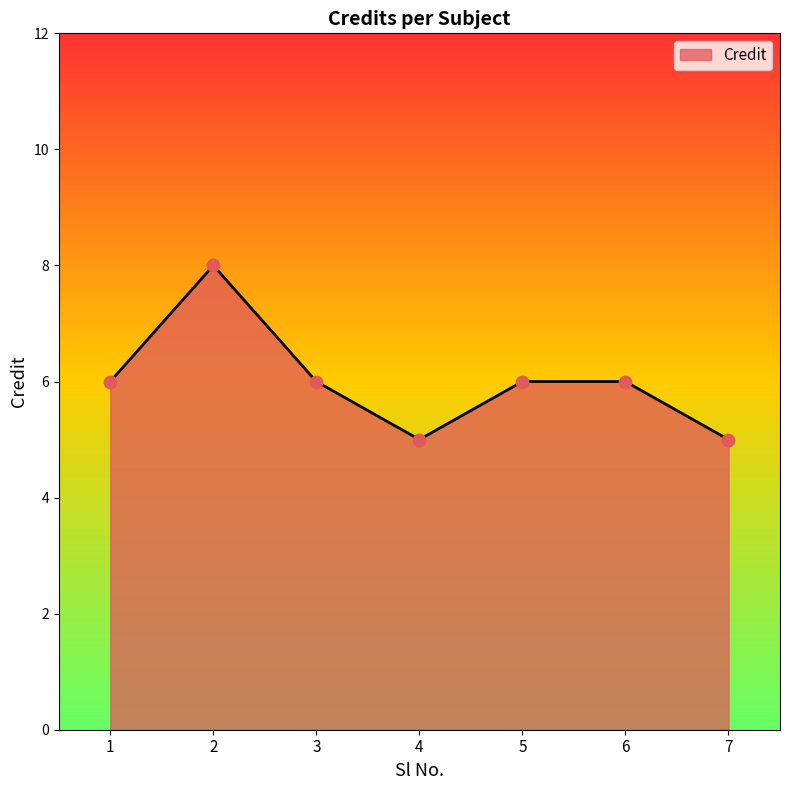

Approximately how many times larger is the value at 5 compared to 7?

1.2